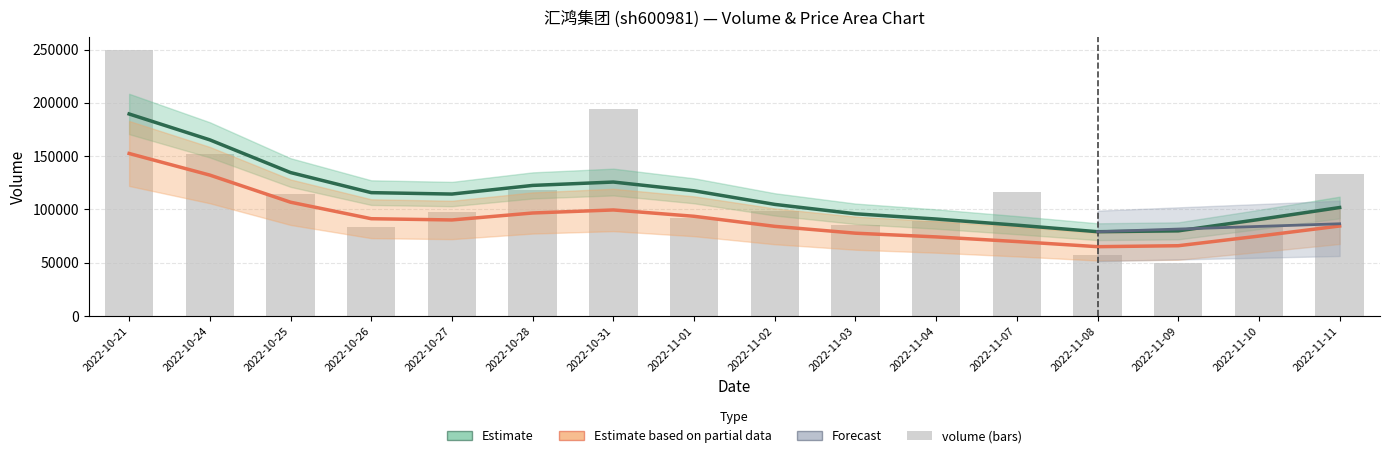

Is it true that t_change equals 0.7 at 2022-11-04?

False